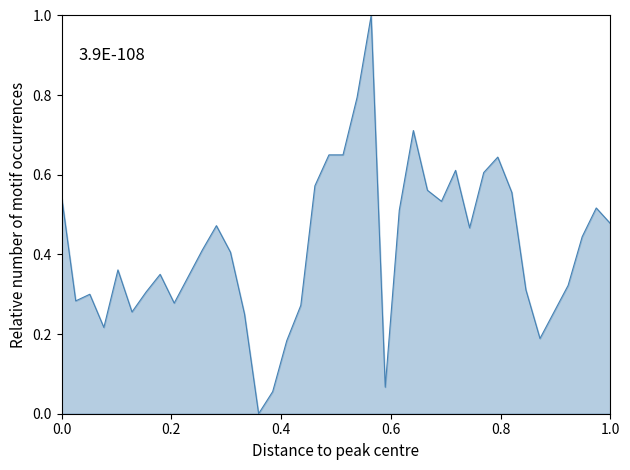

True or false: the data has more than 0 interior local peaks.

True